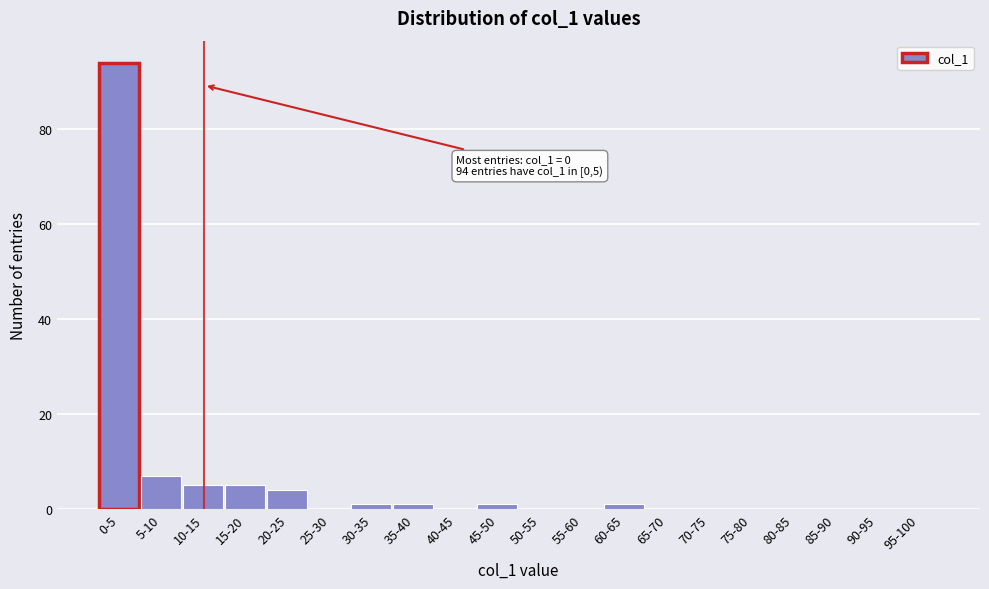

Reading right to left, extract all data points from this chart.

95-100=0	90-95=0	85-90=0	80-85=0	75-80=0	70-75=0	65-70=0	60-65=1	55-60=0	50-55=0	45-50=1	40-45=0	35-40=1	30-35=1	25-30=0	20-25=4	15-20=5	10-15=5	5-10=7	0-5=94